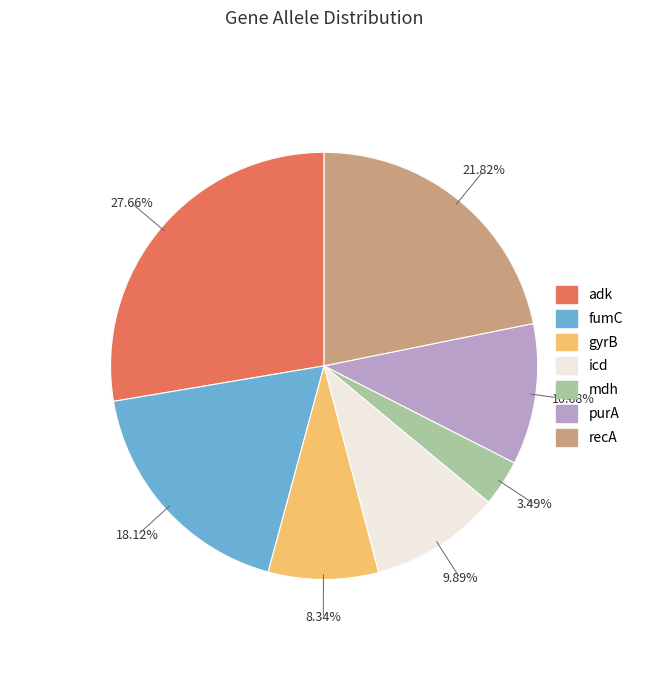

Combined, do fumC and purA account for over 50%?

No